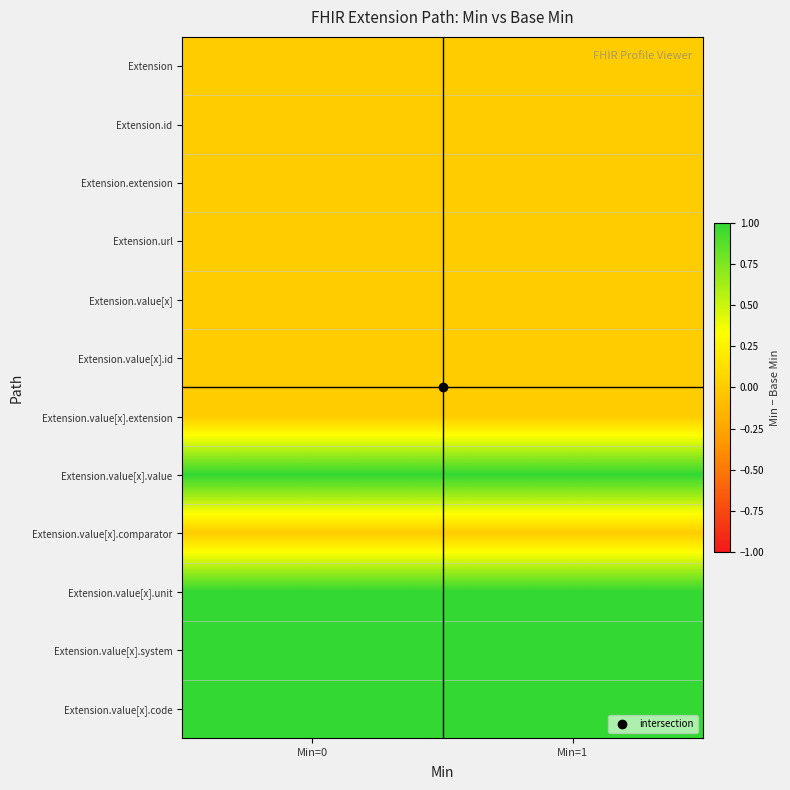

What is the total value across all series at Min=1?

4